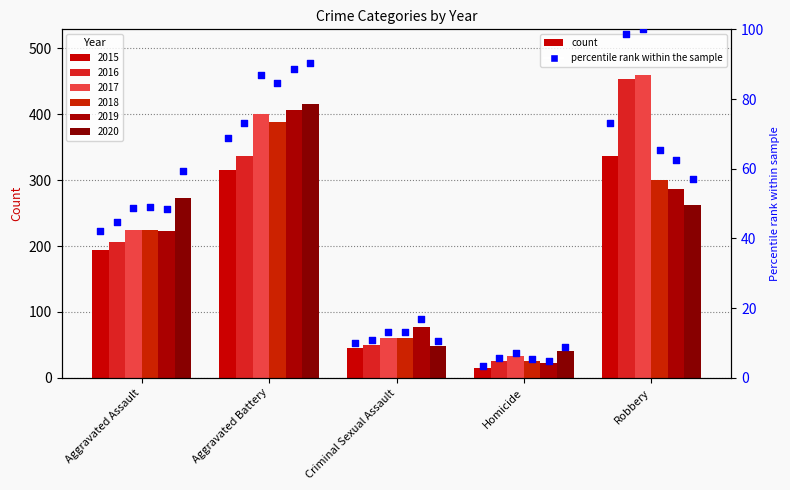

What is the change in value from Criminal Sexual Assault to Robbery?

+63.3